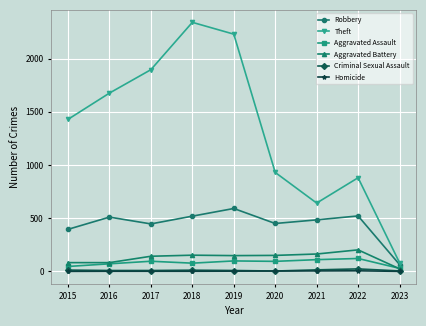

In Aggravated Assault, how many points are higher than both neighbors (excluding endpoints)?

3